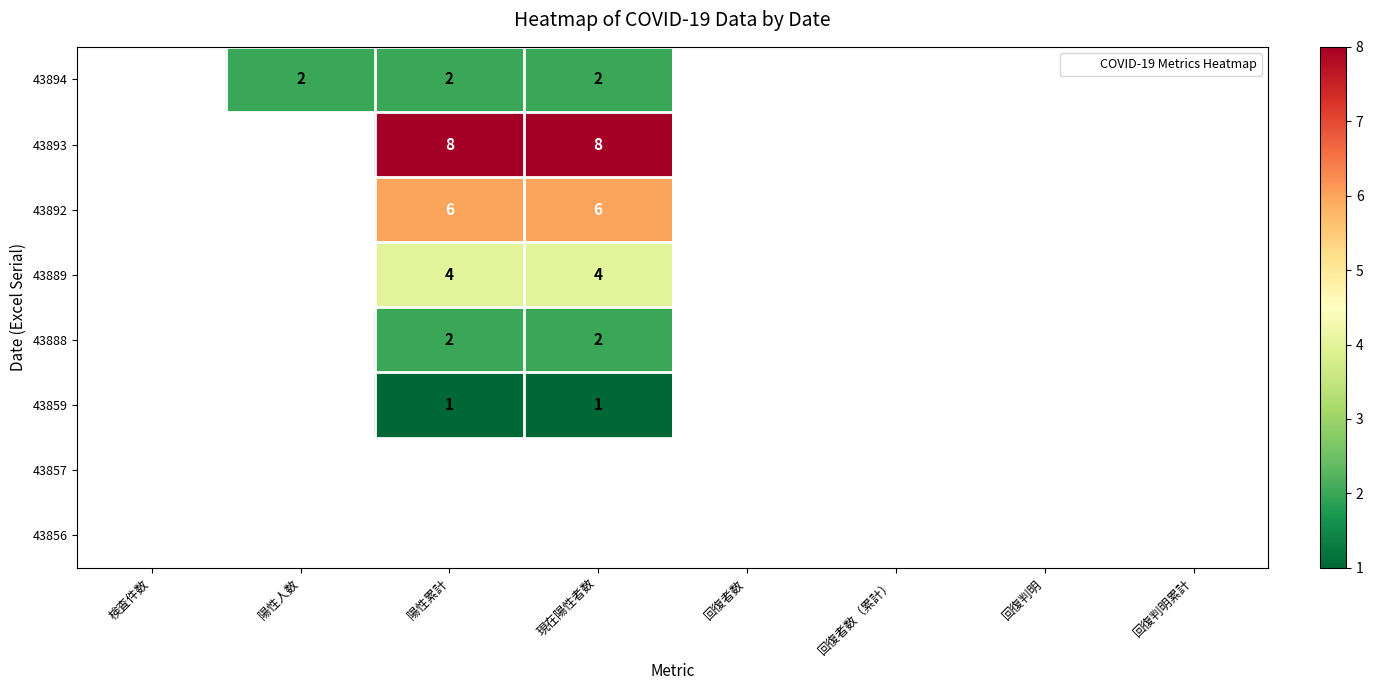

Is the value of 43889 at 検査件数 greater than the value of 43856 at 検査件数?

No